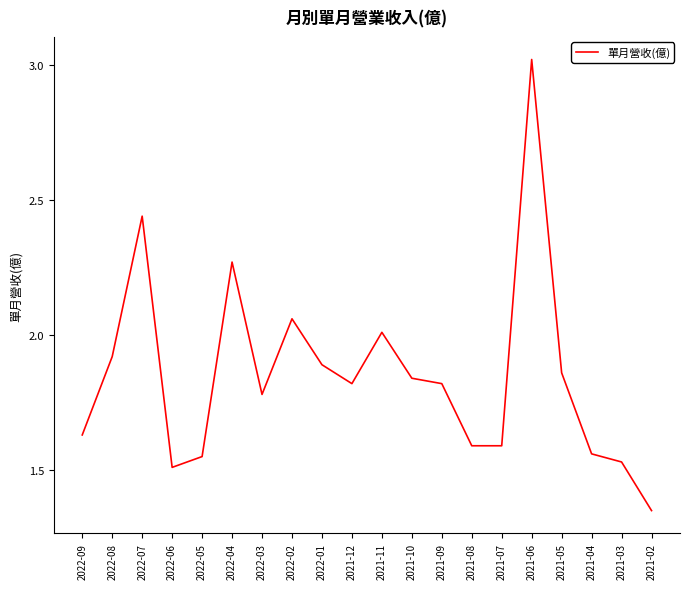

What is the change in value from 2022-05 to 2021-05?

+0.3